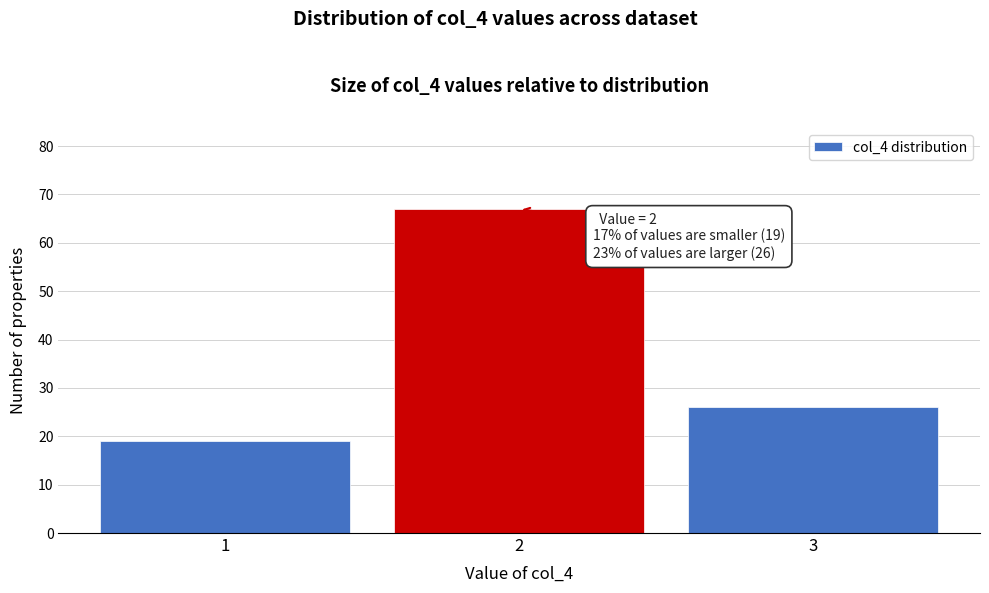

Reading left to right, extract all data points from this chart.

1=19	2=67	3=26